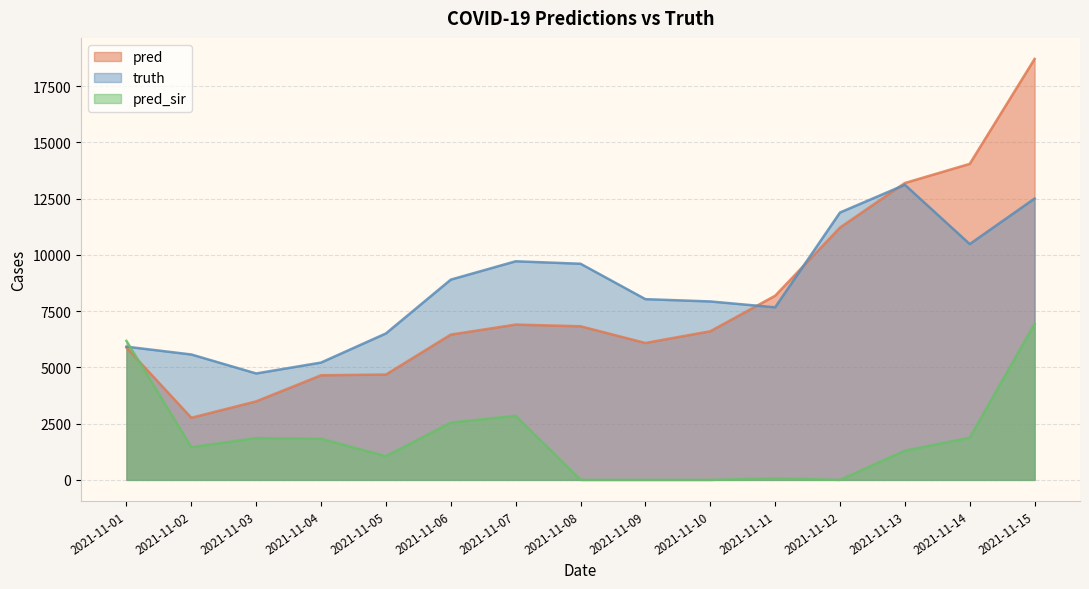

How many interior local valleys does the truth series have?

3